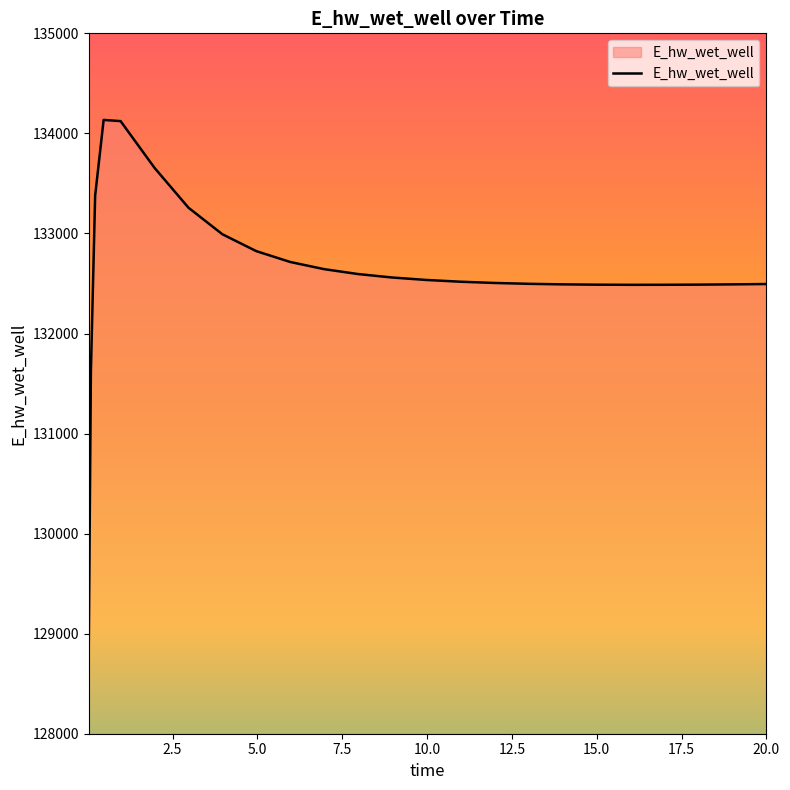

What is the greatest value displayed?

134134.6